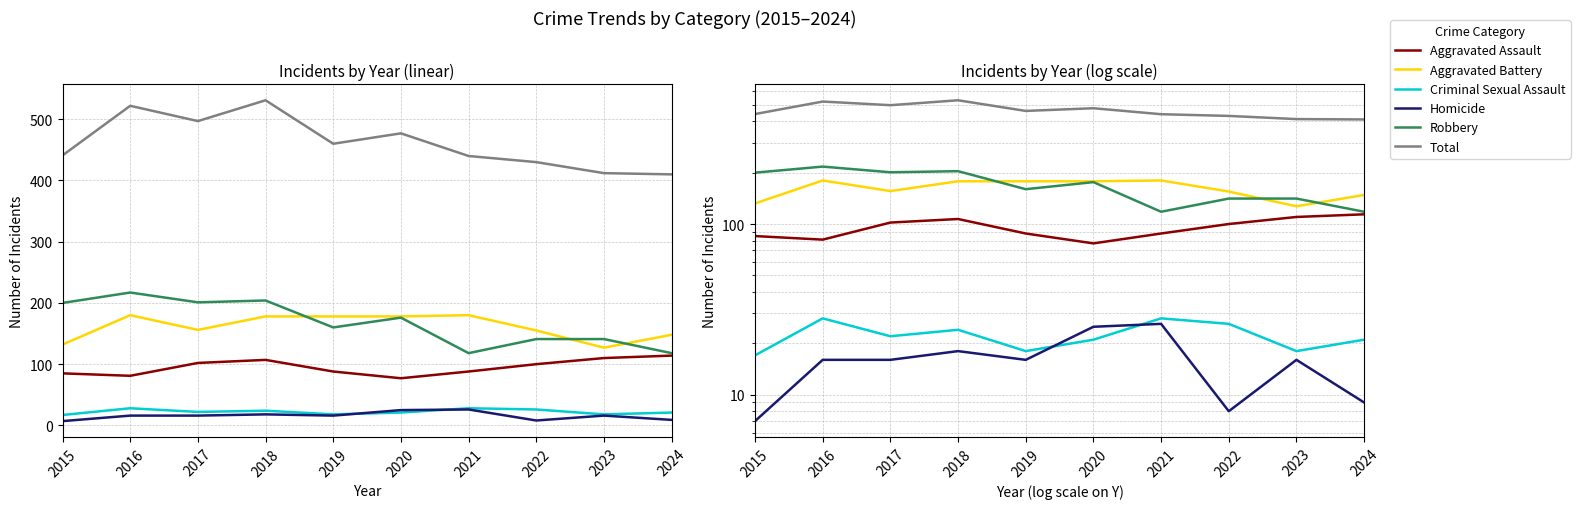

At which label does Total reach its minimum?

2024